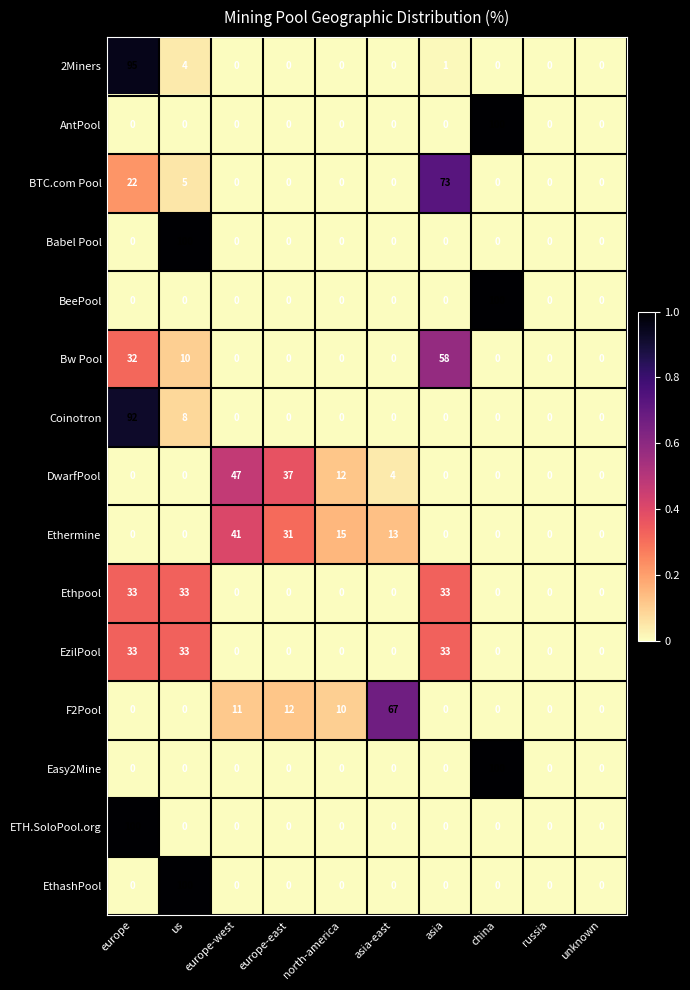

Where is DwarfPool nearest to the value 23?

north-america